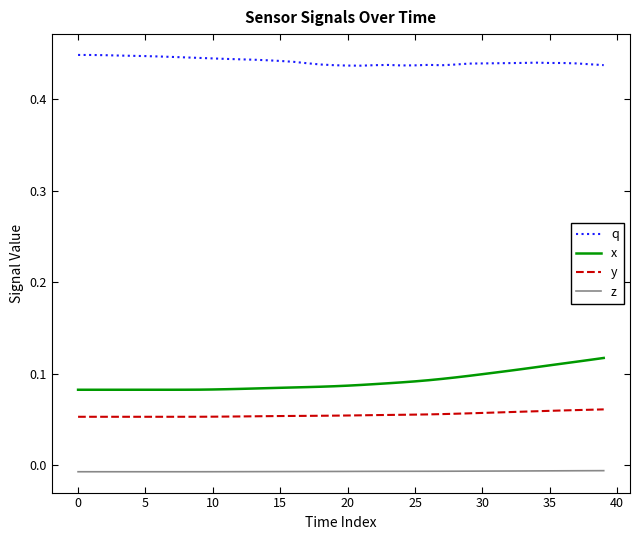

Which series has the largest total across all categories?

q